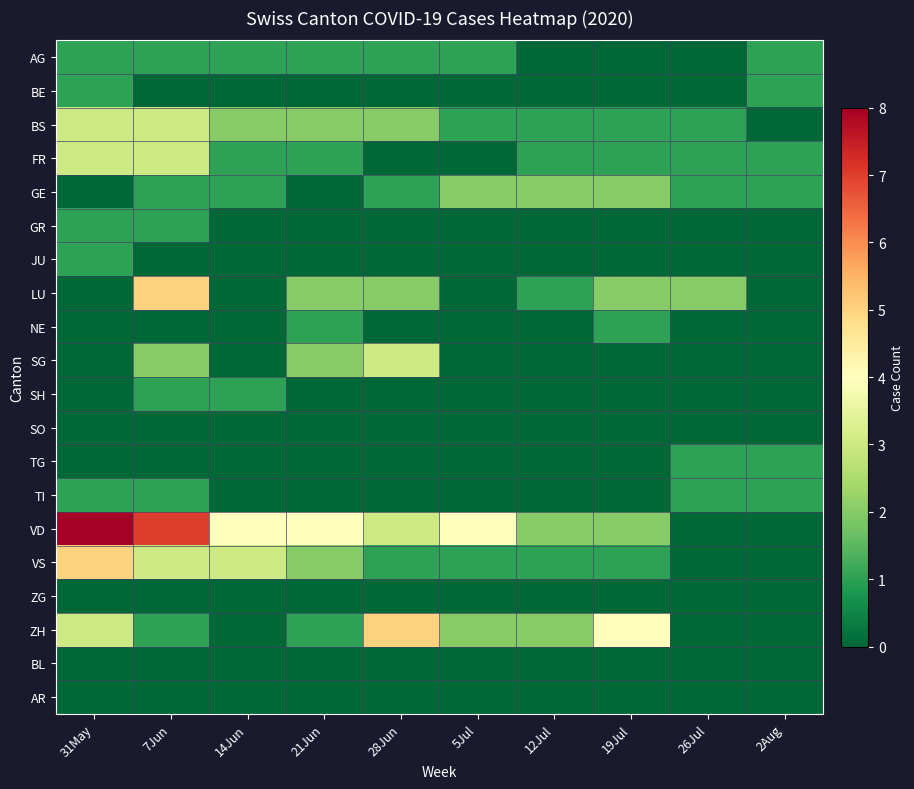

Count the number of categories in the chart.

10